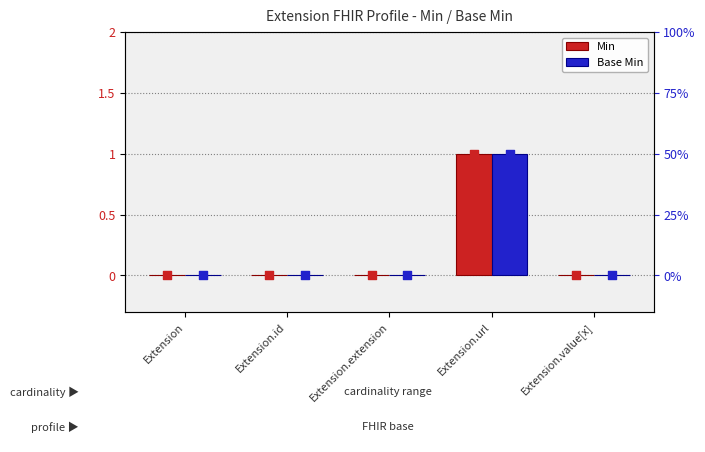

Which series contains the lowest Y value?

Min